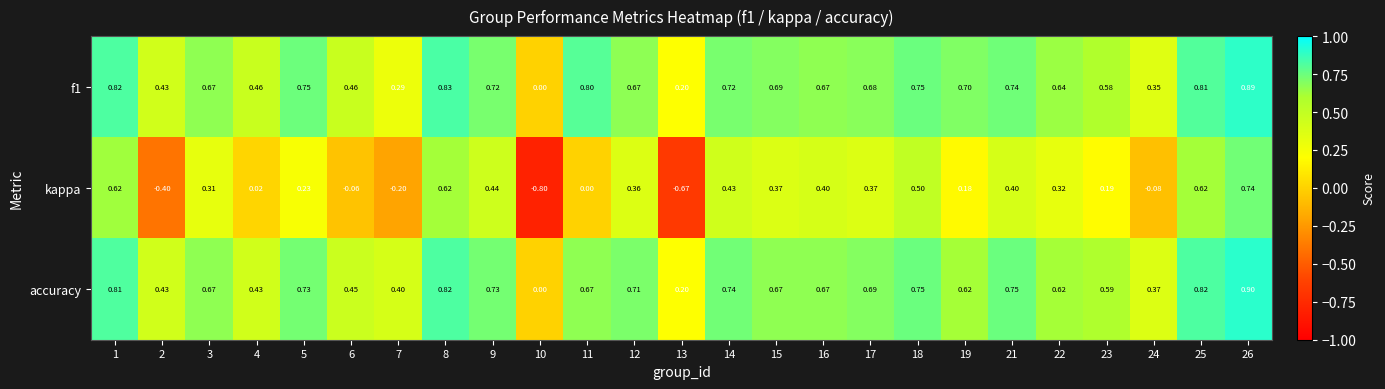

Which series has the widest spread of values?

kappa